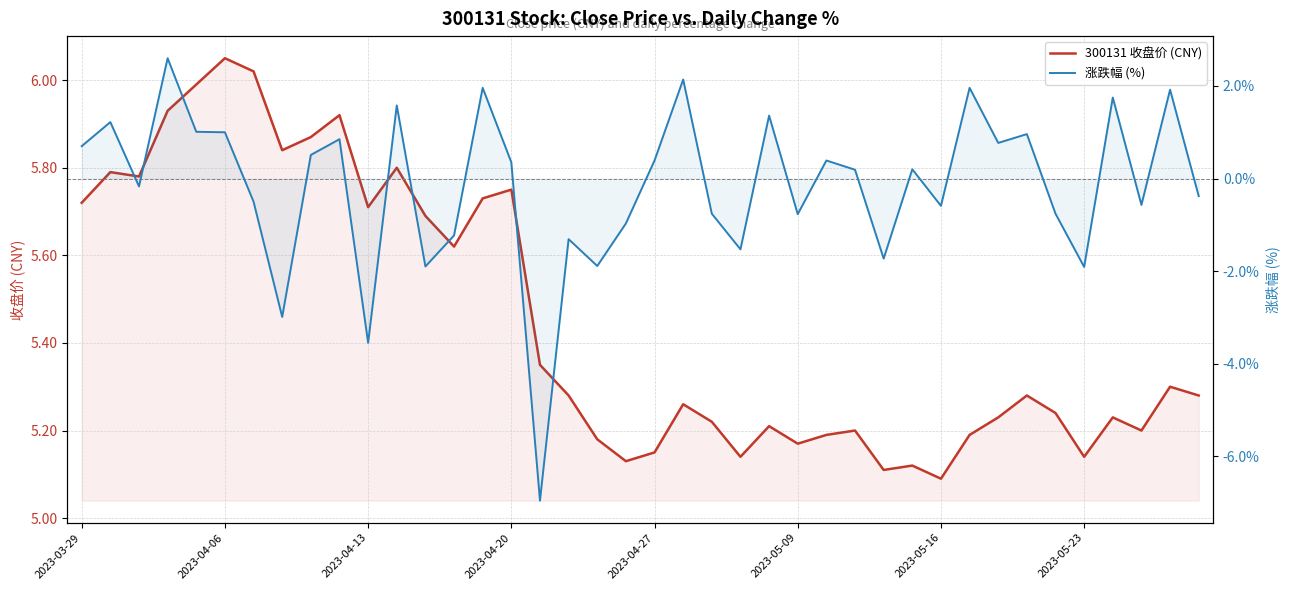

What position from the right is 2023-04-20?

25